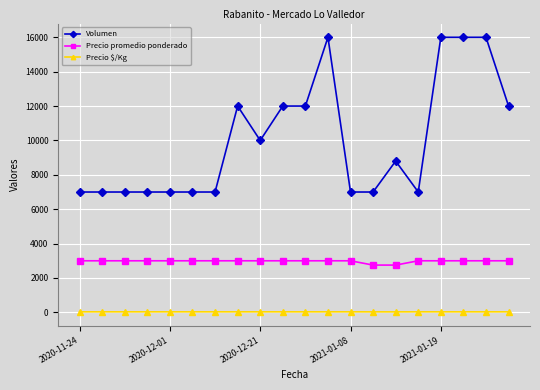

What is the lowest value of the Precio promedio ponderado series?

2750